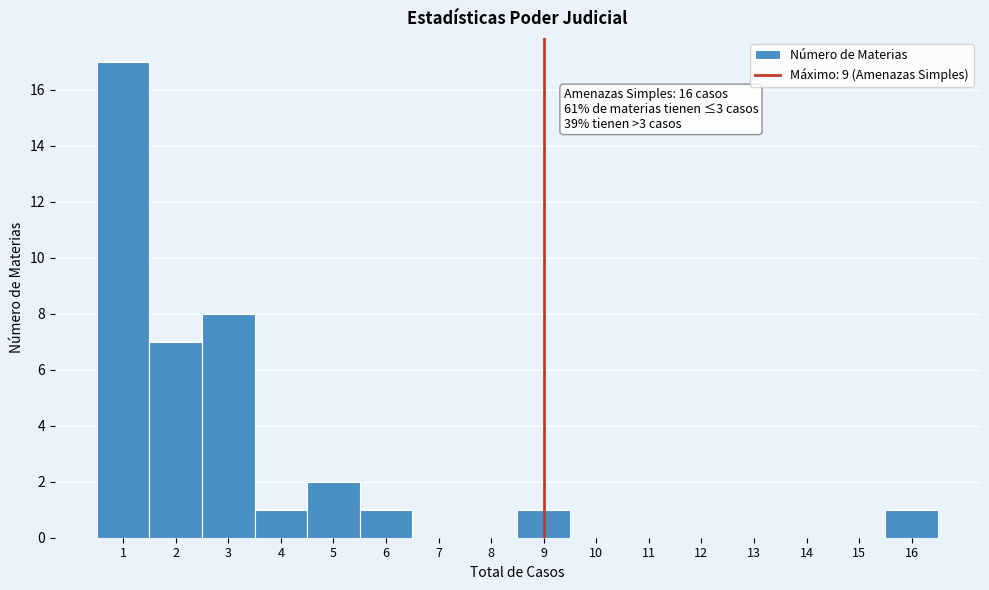

Over which range of the x-axis is the bar tallest?

0.5 to 1.5